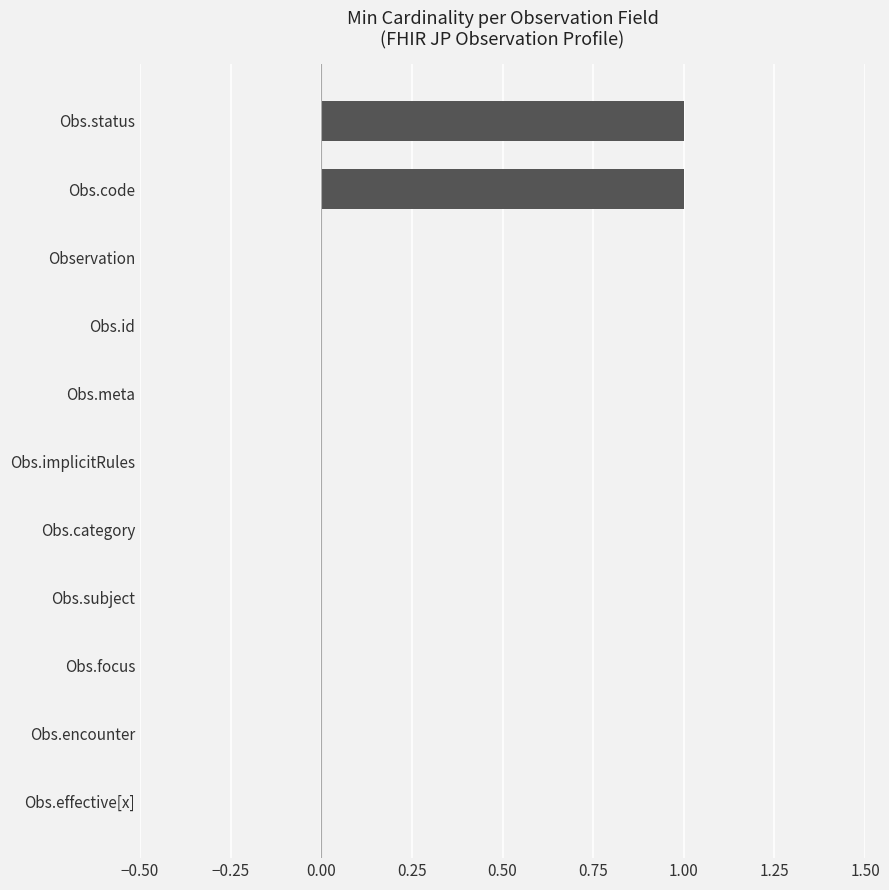

True or false: the data shows 1 at Obs.code.

True